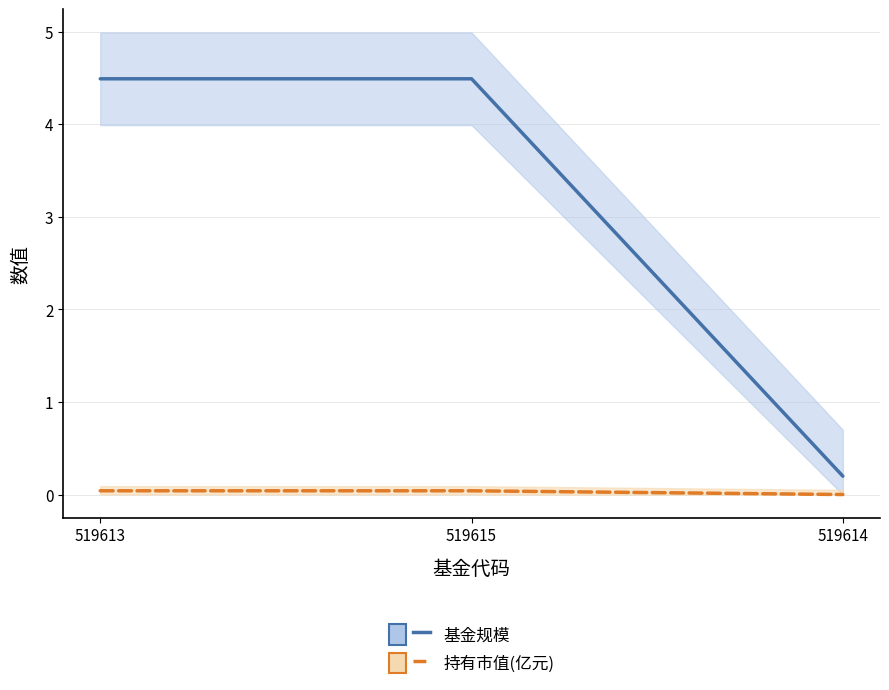

What is the spread (max minus min) of values at 519613?

4.4